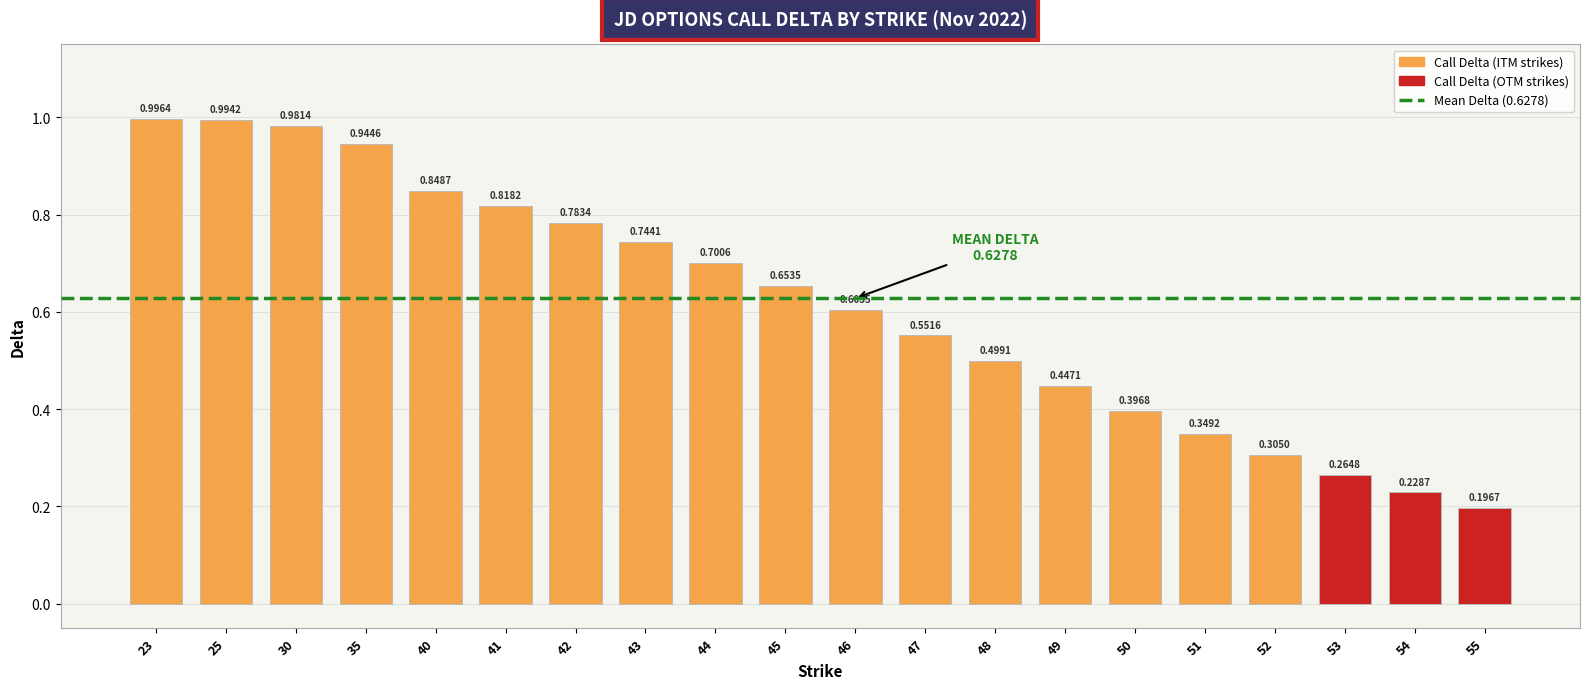

The chart shows a value of 0.5 at 48. True or false?

True